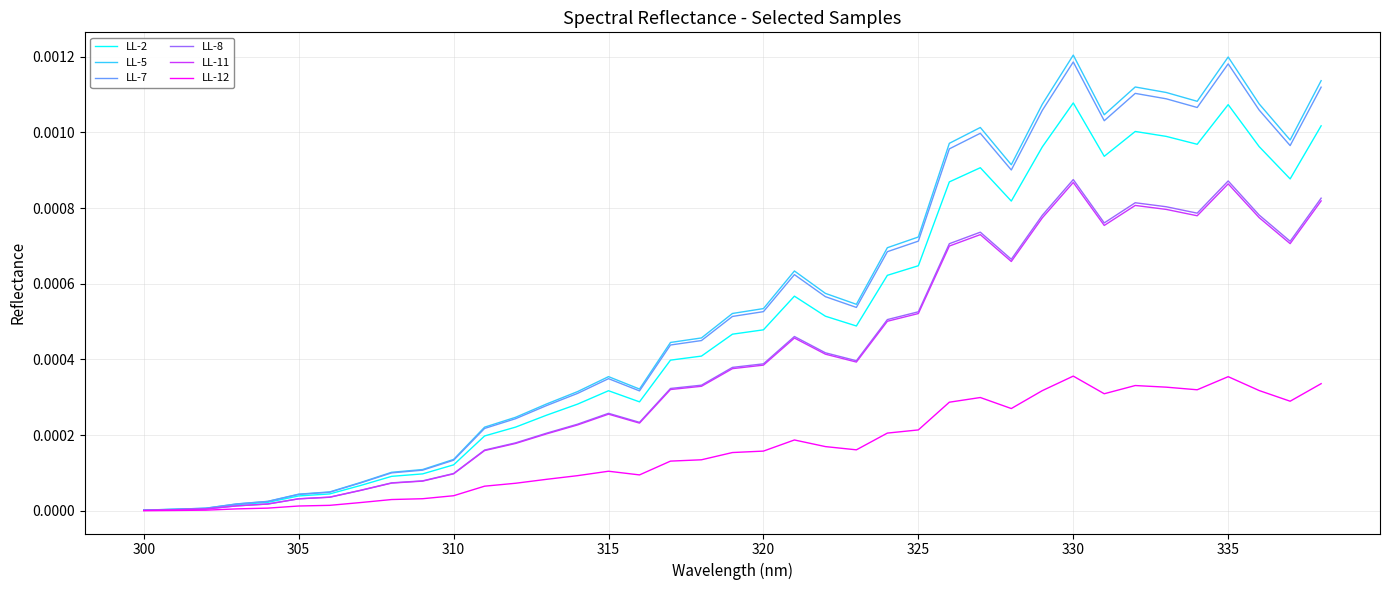

What are all the series names shown in the legend?

LL-2, LL-5, LL-7, LL-8, LL-11, LL-12